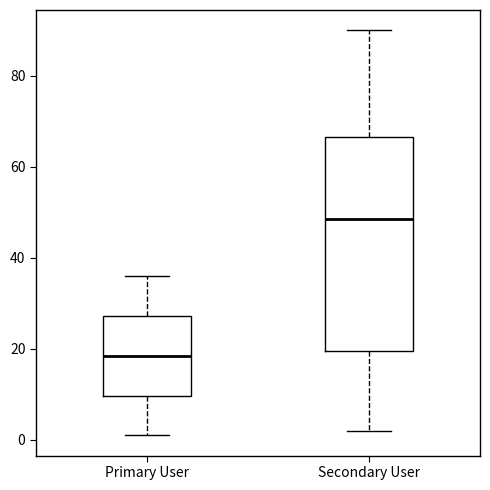

Which box has the highest median line?

Secondary User